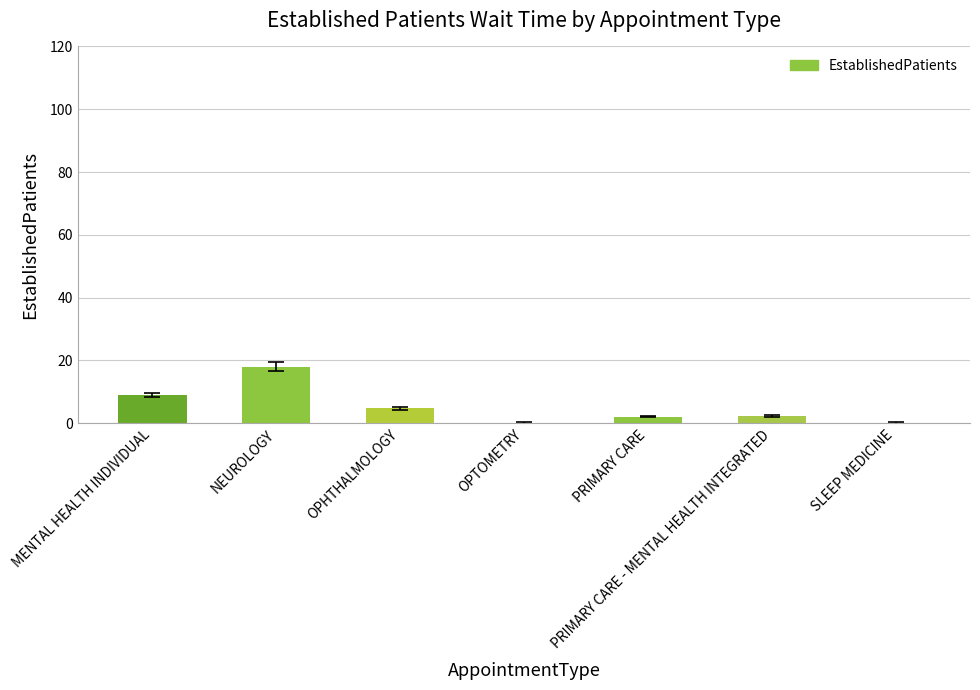

Is it true that the value at OPHTHALMOLOGY is 4.7?

True